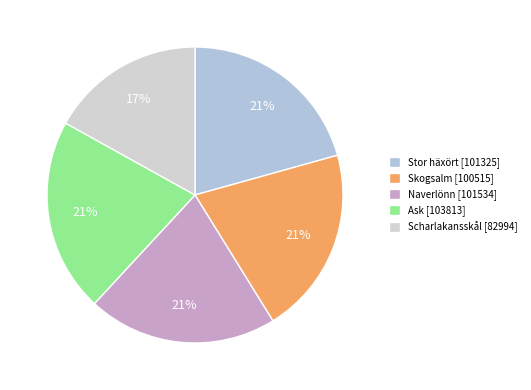

To the nearest percent, what is the difference between the Stor häxört [101325] and Scharlakansskål [82994] slice percentages?

4%